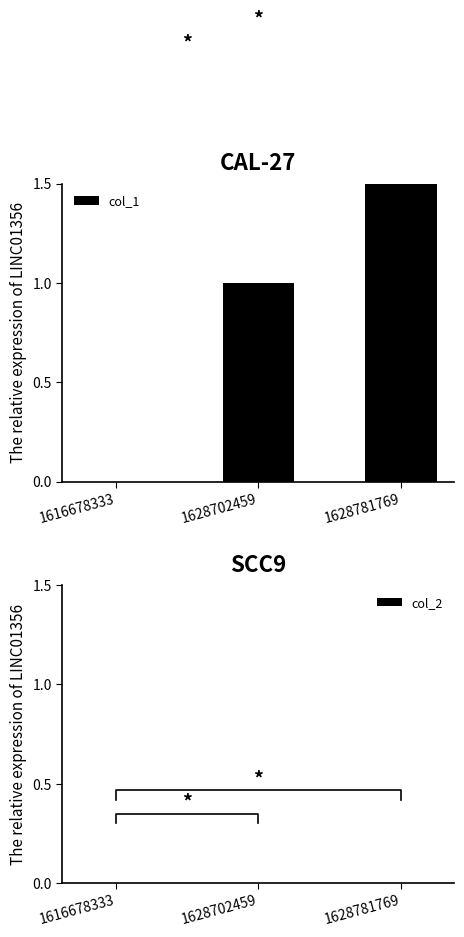

How many bars are there in total?

6